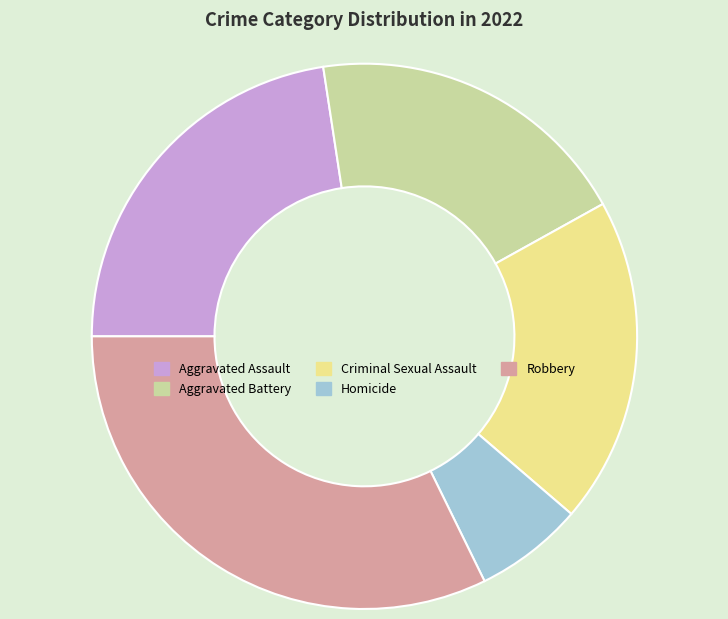

Does Aggravated Assault account for over 50% of the chart?

No